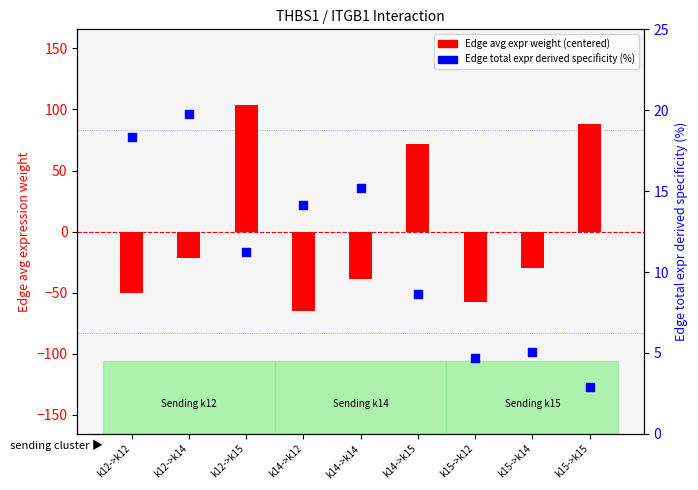

At how many categories does at least one series exceed -39?

9